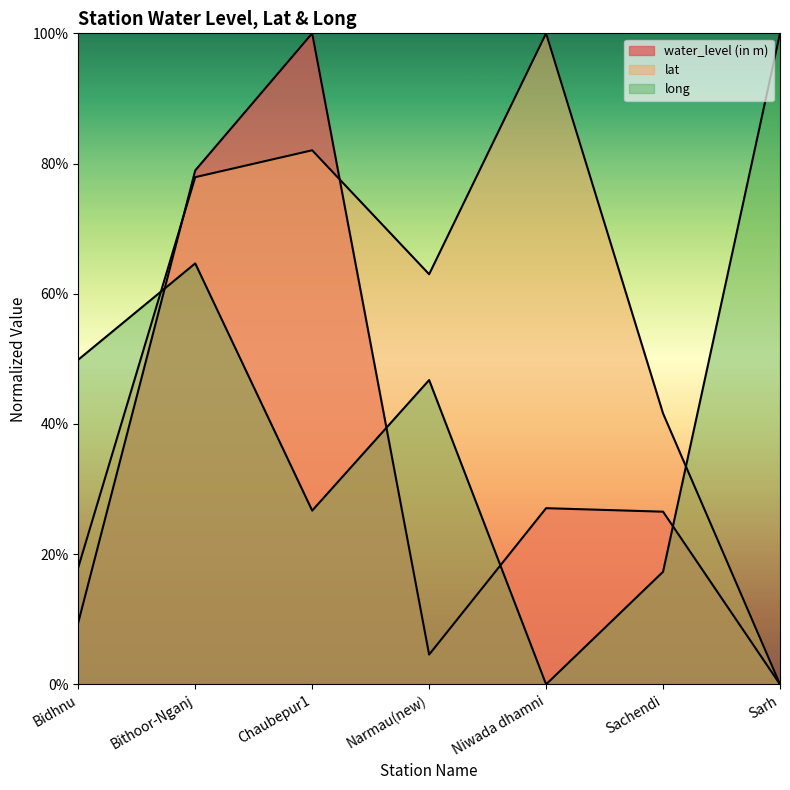

Reading left to right, list all the values displayed in this chart.

water_level (in m): Bidhnu=9.5	Bithoor-Nganj=78.9	Chaubepur1=100.0	Narmau(new)=4.6	Niwada dhamni=27.1	Sachendi=26.5	Sarh=0.0
lat: Bidhnu=18.0	Bithoor-Nganj=77.9	Chaubepur1=82.0	Narmau(new)=63.0	Niwada dhamni=100.0	Sachendi=41.6	Sarh=0.0
long: Bidhnu=49.9	Bithoor-Nganj=64.7	Chaubepur1=26.7	Narmau(new)=46.7	Niwada dhamni=0.0	Sachendi=17.3	Sarh=100.0